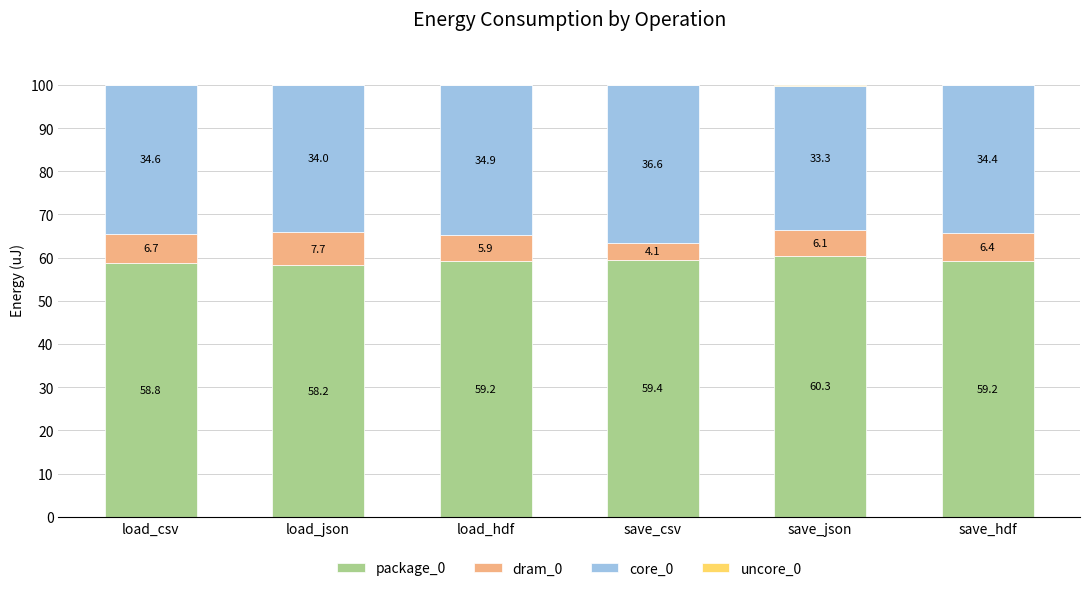

Are the bars grouped side by side (vs. stacked)?

No